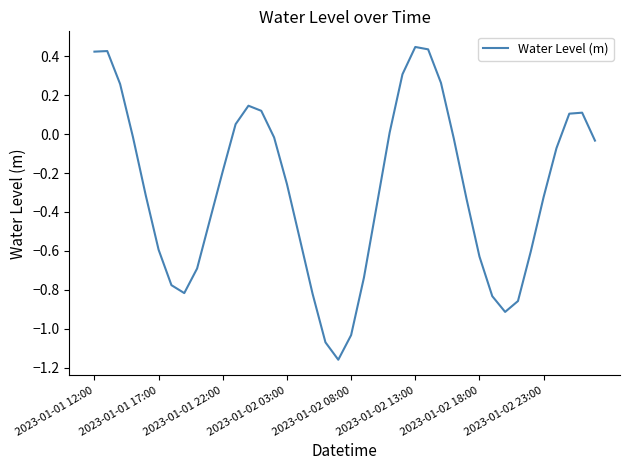

How many values are below zero?

27